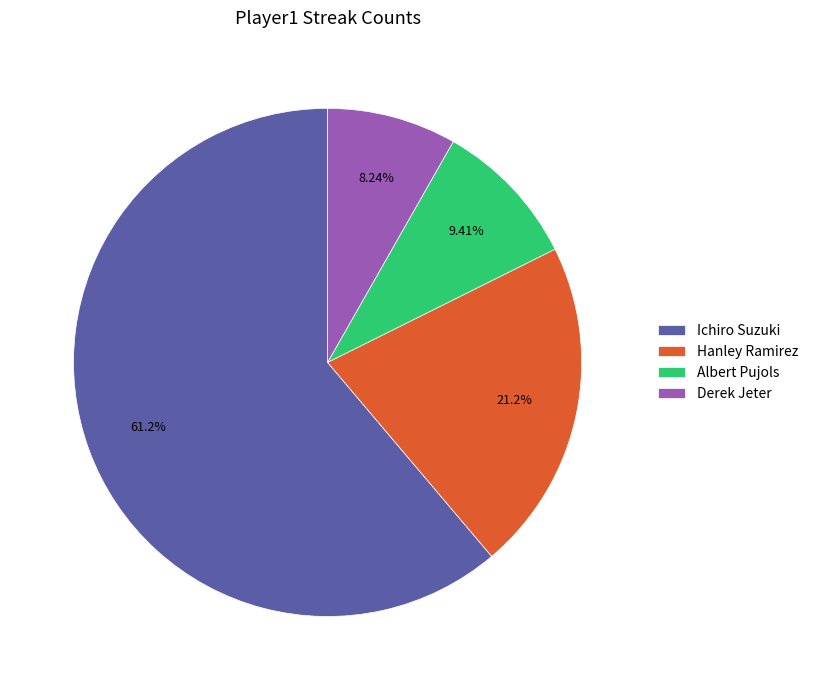

Between Derek Jeter and Albert Pujols, which is larger?

Albert Pujols